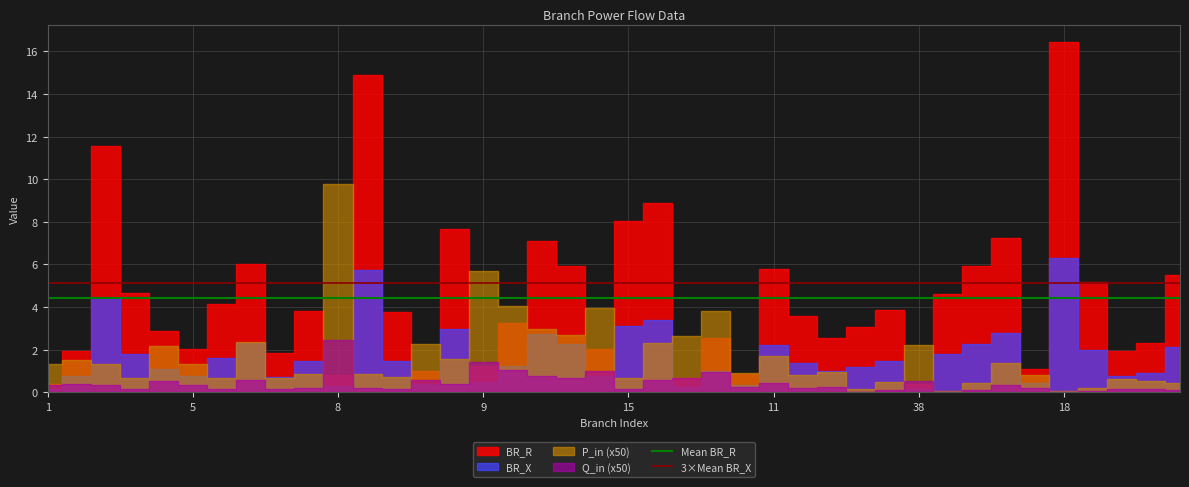

What is the average value of the 3×Mean BR_X series?

5.1